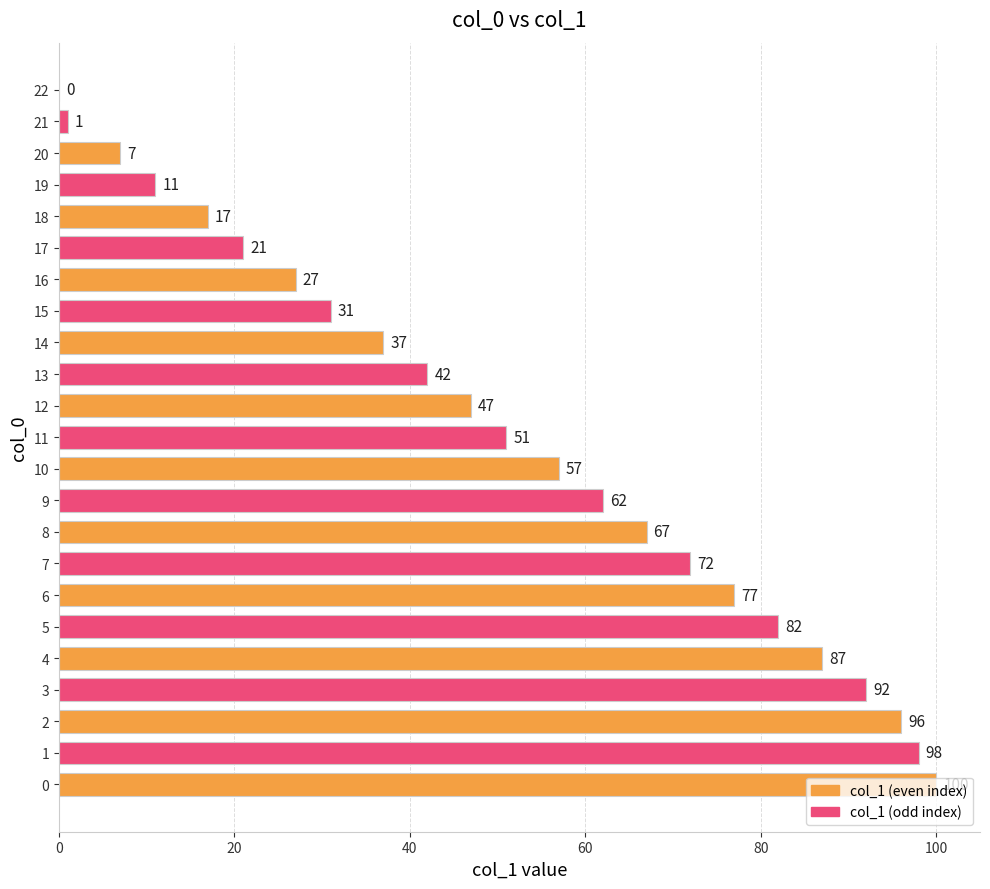

Is it true that the value at 19 is 11?

True